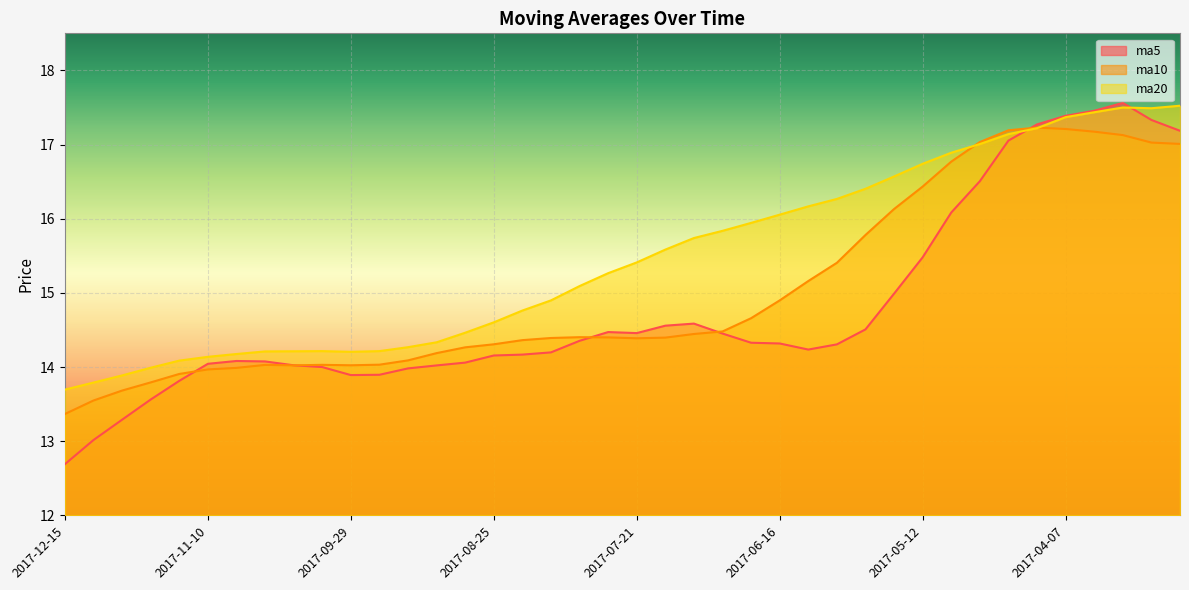

Reading right to left, what are all the values shown in this chart?

ma5: 17.2	17.3	17.6	17.5	17.4	17.3	17.1	16.5	16.1	15.5	15.0	14.5	14.3	14.2	14.3	14.3	14.5	14.6	14.6	14.5	14.5	14.4	14.2	14.2	14.2	14.1	14.0	14.0	13.9	13.9	14.0	14.0	14.1	14.1	14.0	13.8	13.6	13.3	13.0	12.7
ma10: 17.0	17.0	17.1	17.2	17.2	17.2	17.2	17.0	16.8	16.4	16.1	15.8	15.4	15.2	14.9	14.7	14.5	14.4	14.4	14.4	14.4	14.4	14.4	14.4	14.3	14.3	14.2	14.1	14.0	14.0	14.0	14.0	14.0	14.0	14.0	13.9	13.8	13.7	13.5	13.4
ma20: 17.5	17.5	17.5	17.4	17.4	17.2	17.1	17.0	16.9	16.7	16.6	16.4	16.3	16.2	16.1	15.9	15.8	15.7	15.6	15.4	15.3	15.1	14.9	14.8	14.6	14.5	14.3	14.3	14.2	14.2	14.2	14.2	14.2	14.2	14.1	14.1	14.0	13.9	13.8	13.7